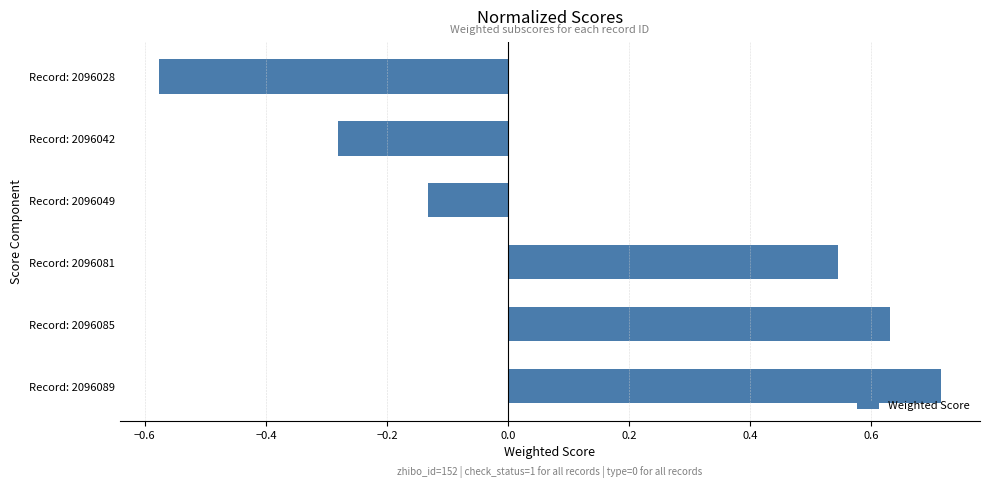

Are the bars grouped side by side (vs. stacked)?

No